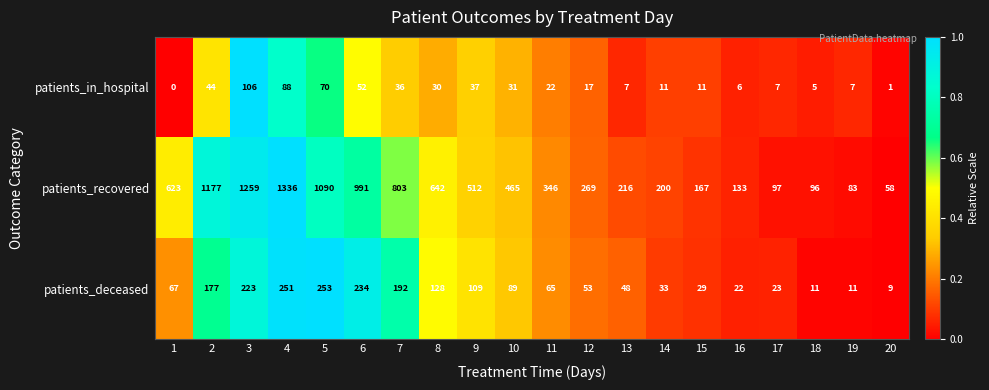

Is it true that patients_in_hospital equals 5 at 18?

True